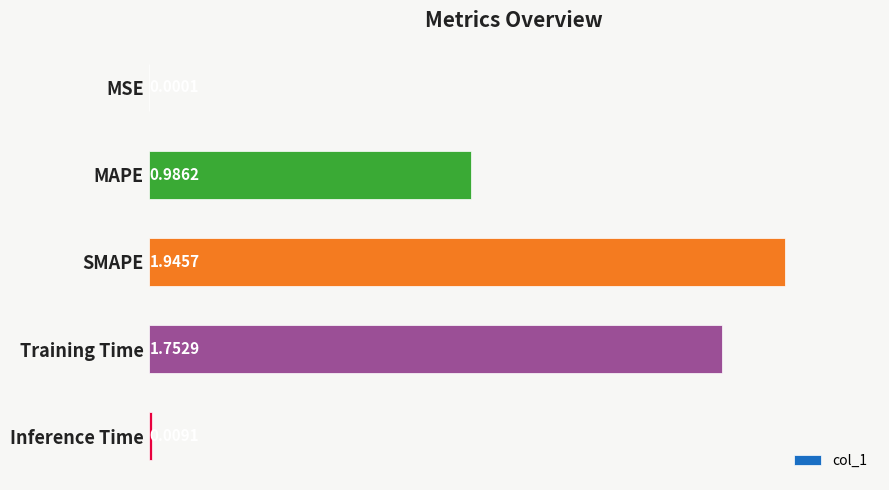

At which label is the value closest to 0?

MSE